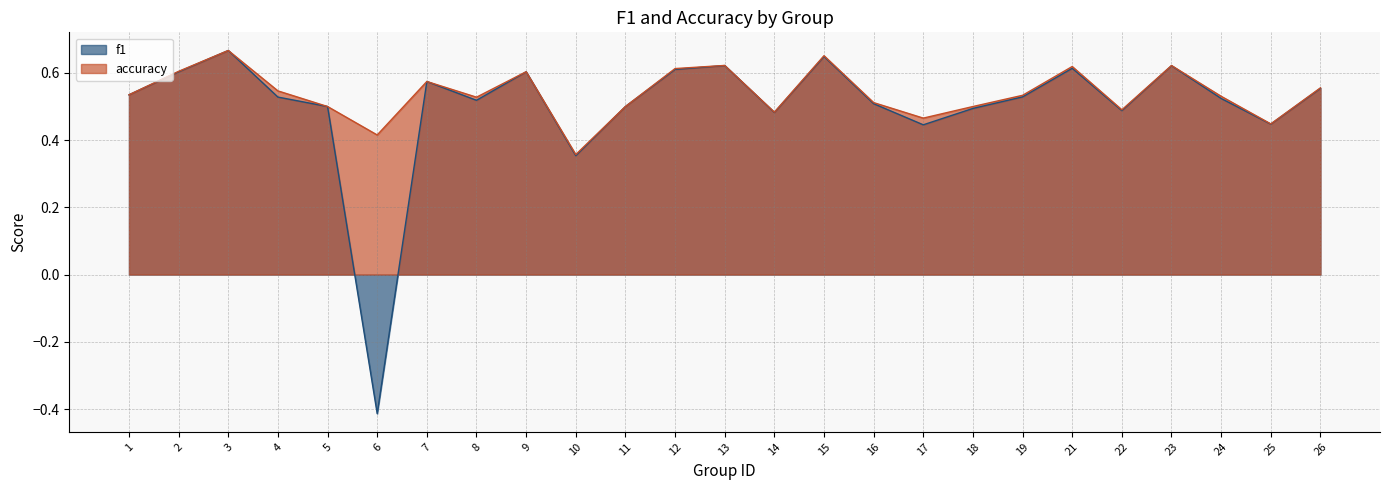

What is the sum of the f1 values at 4 and 1?

1.1